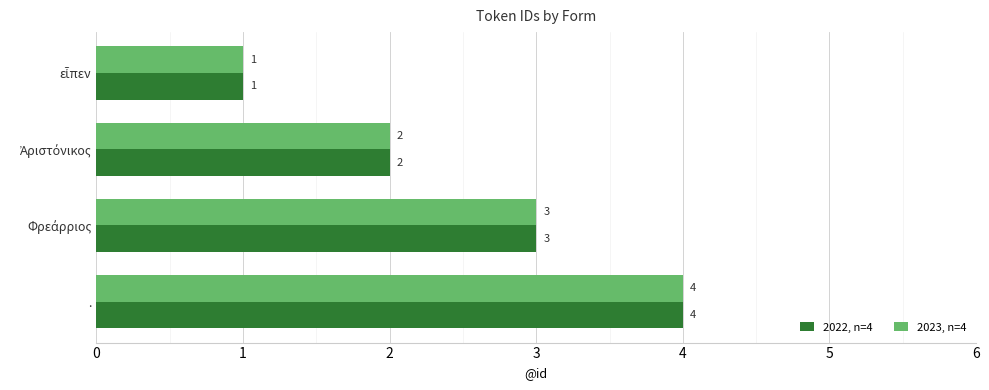

What are all the series names shown in the legend?

2022, n=4, 2023, n=4